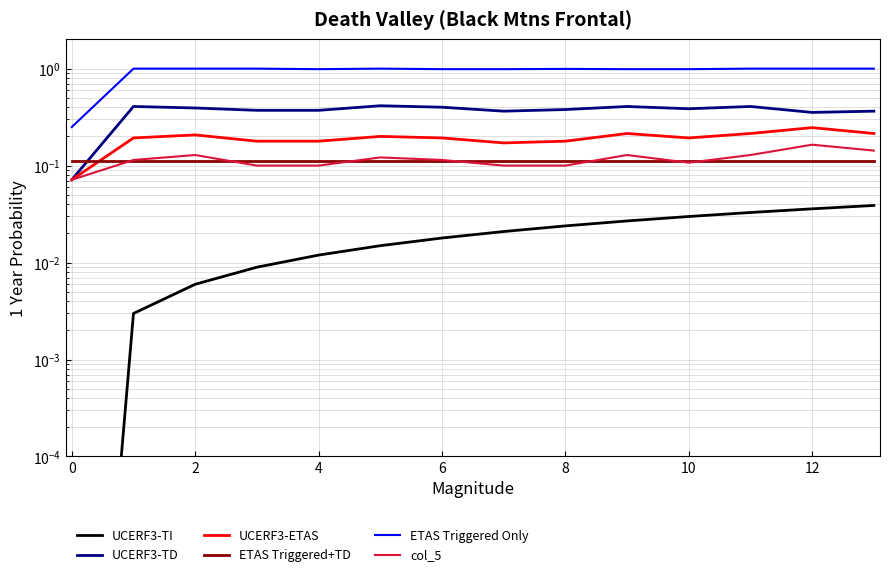

What is the average value of the UCERF3-ETAS series?

0.2